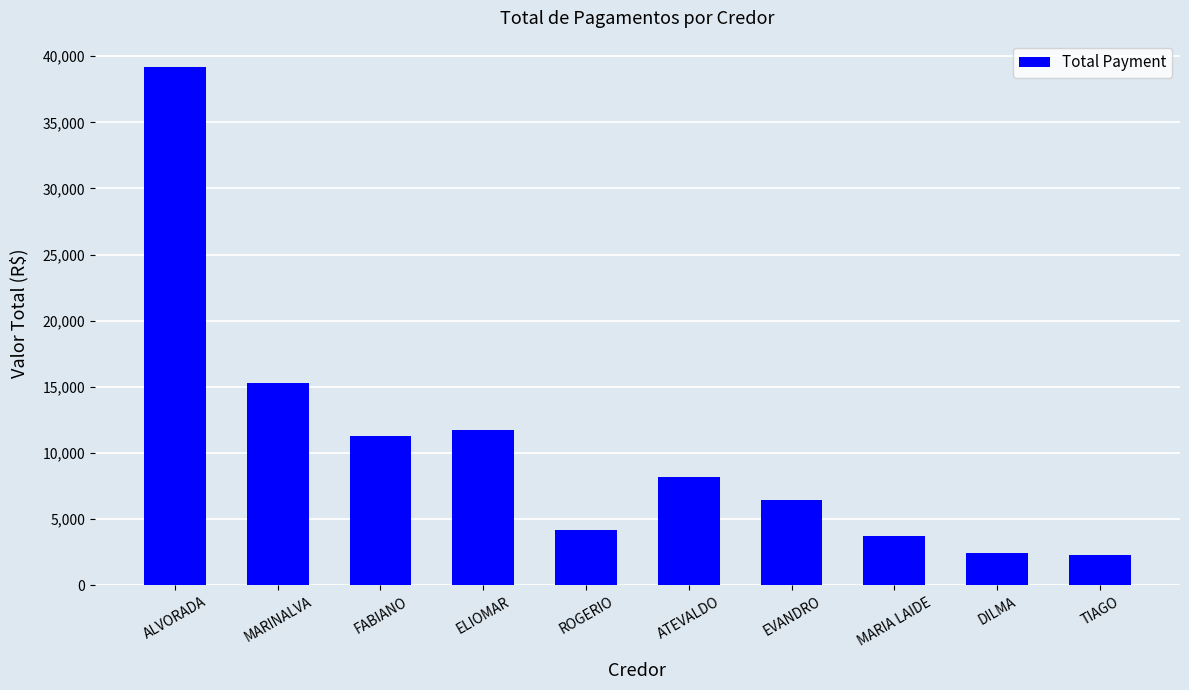

What is the greatest value displayed?

39212.5